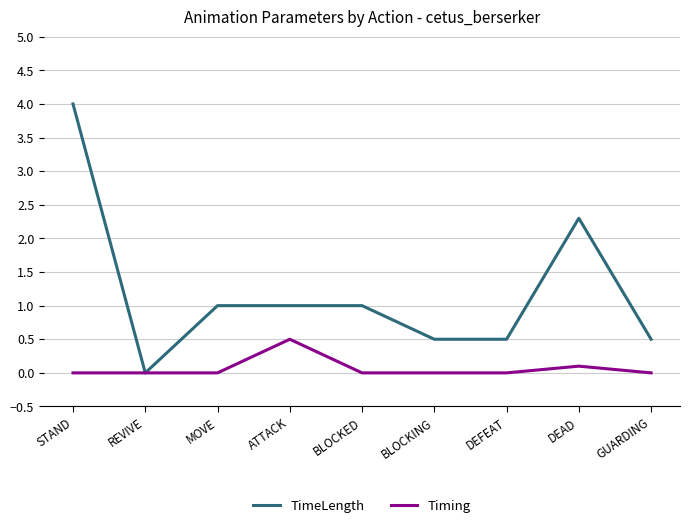

Which series changed the most between REVIVE and GUARDING?

TimeLength